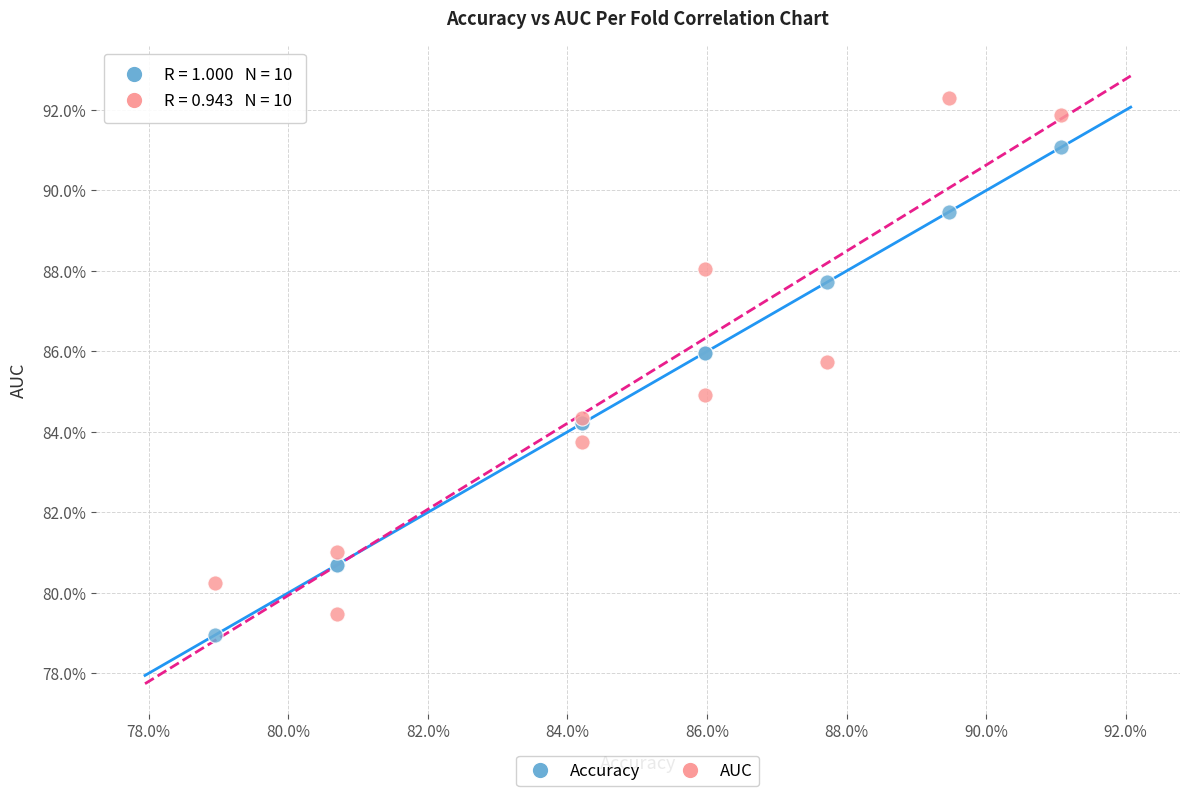

Which series reaches the maximum Y coordinate?

AUC